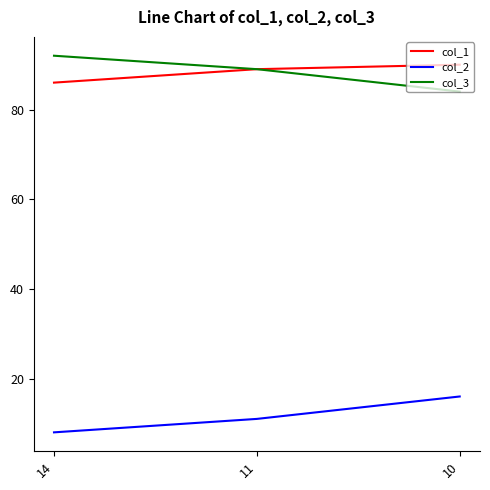

Is the value of col_1 at 11 greater than the value of col_2 at 14?

Yes